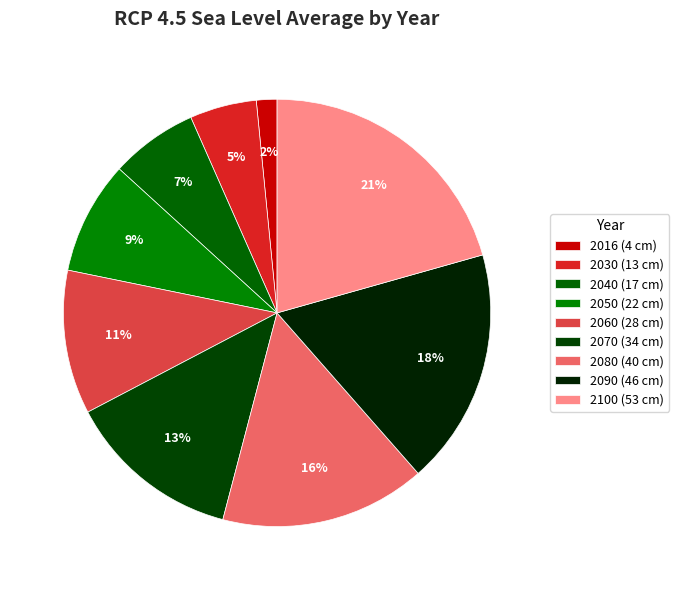

Count the number of slices in the pie.

9